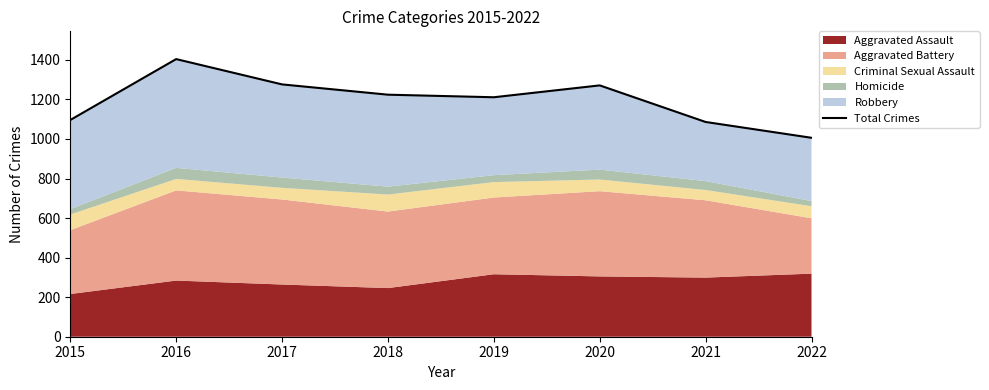

Reading left to right, extract all data points from this chart.

1096	1404	1276	1224	1211	1271	1086	1006